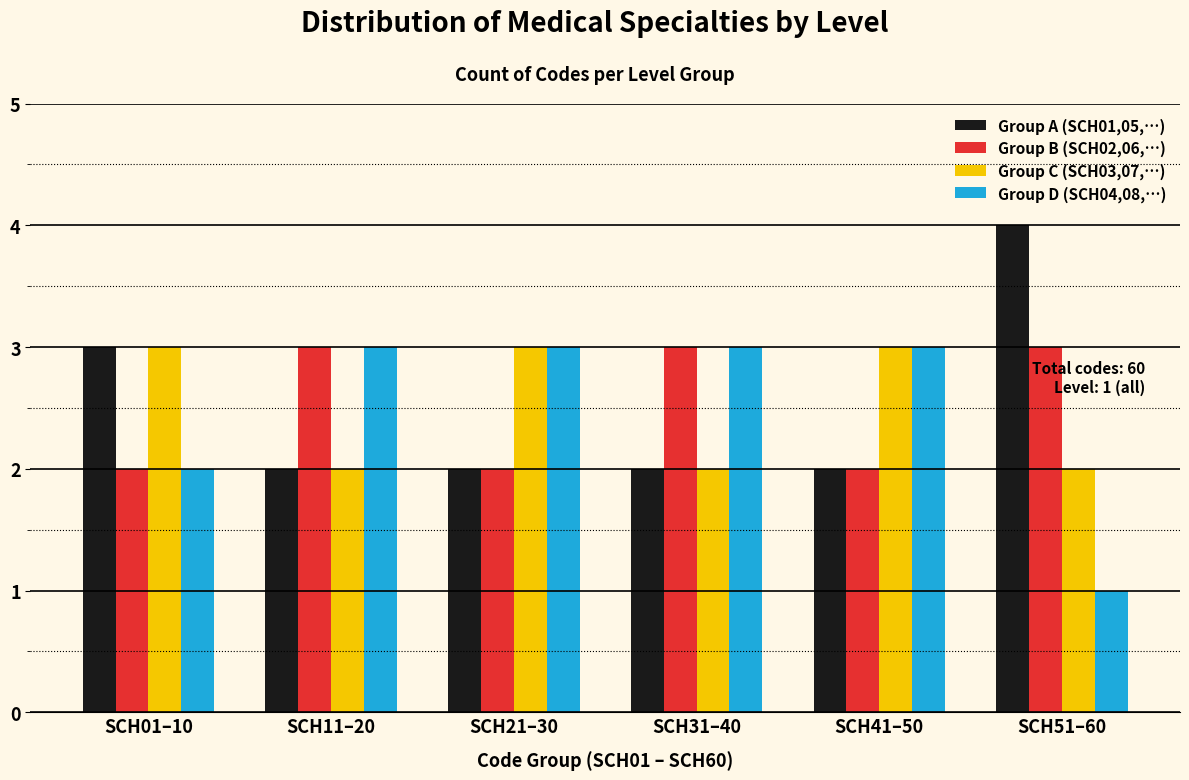

Reading left to right, extract all data points from this chart.

Group A (SCH01,05,…): SCH01–10=3	SCH11–20=2	SCH21–30=2	SCH31–40=2	SCH41–50=2	SCH51–60=4
Group B (SCH02,06,…): SCH01–10=2	SCH11–20=3	SCH21–30=2	SCH31–40=3	SCH41–50=2	SCH51–60=3
Group C (SCH03,07,…): SCH01–10=3	SCH11–20=2	SCH21–30=3	SCH31–40=2	SCH41–50=3	SCH51–60=2
Group D (SCH04,08,…): SCH01–10=2	SCH11–20=3	SCH21–30=3	SCH31–40=3	SCH41–50=3	SCH51–60=1